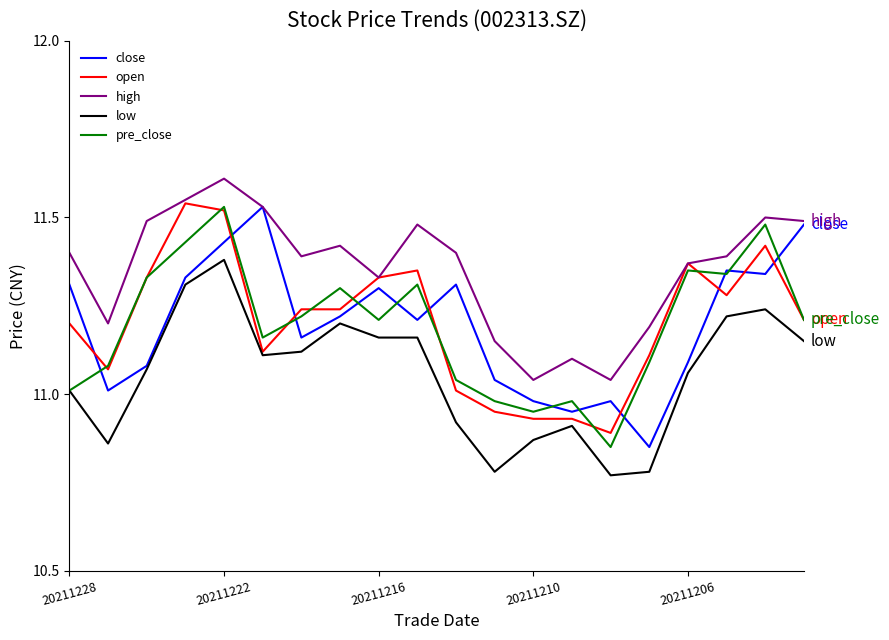

True or false: high and low cross at least once.

False